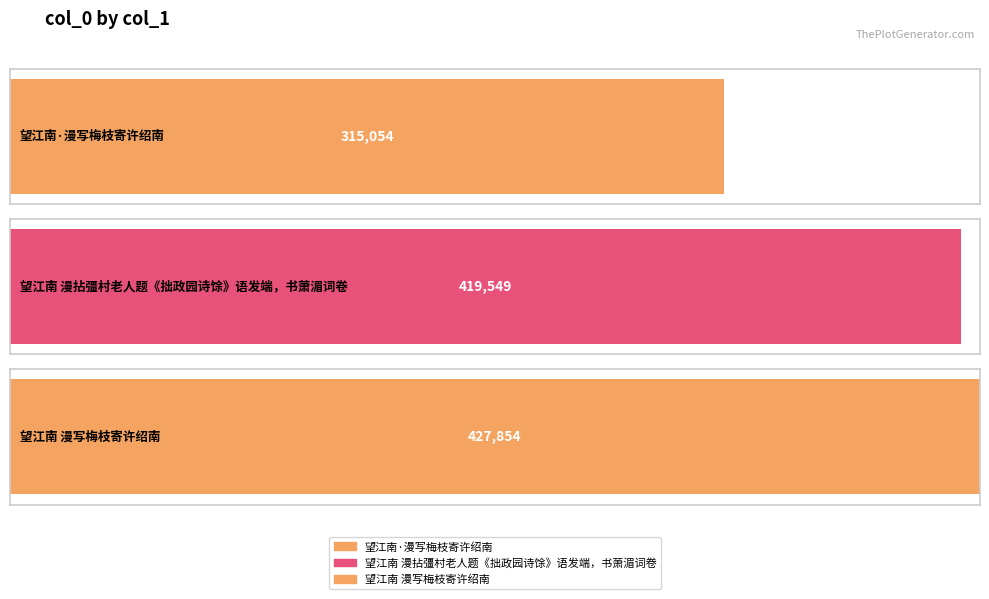

Which label corresponds to the largest value in the chart?

望江南 漫写梅枝寄许绍南